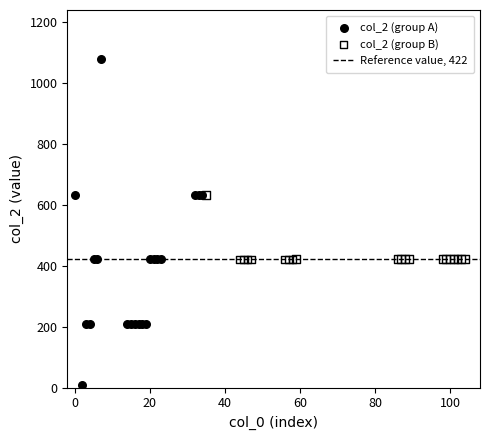

Which series contains the lowest Y value?

col_2 (group A)